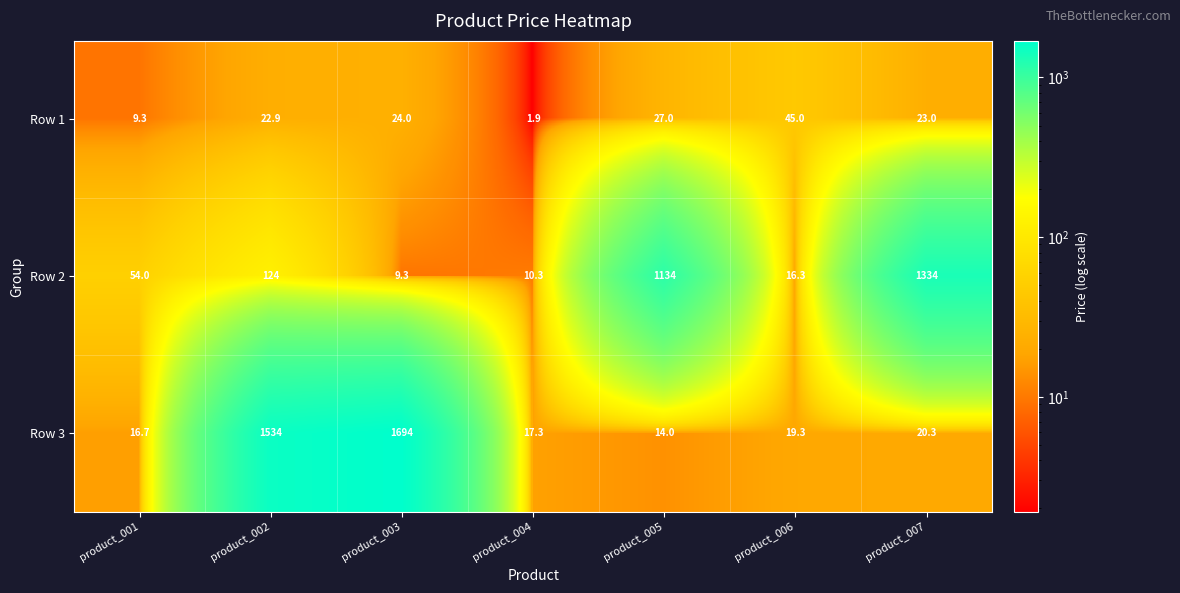

At how many categories does at least one series exceed 1037?

4